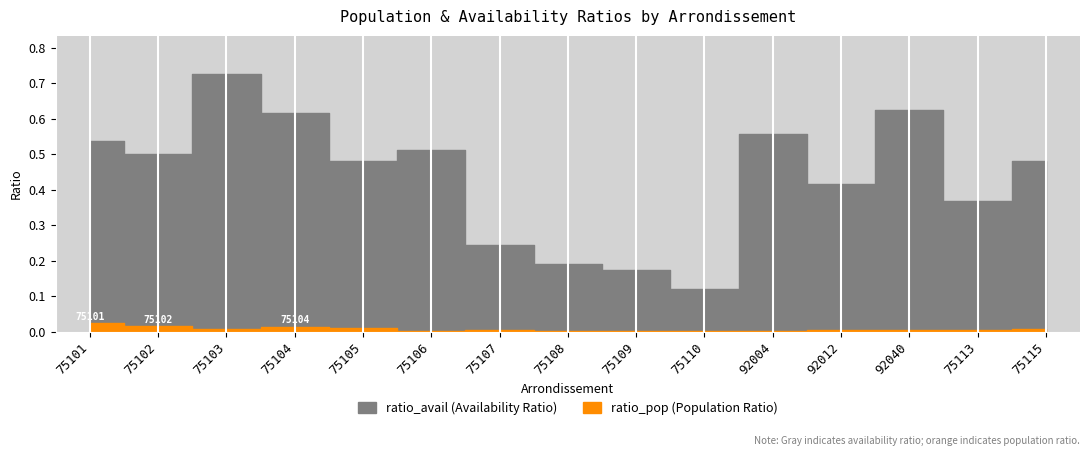

What is the maximum value shown in the chart?

0.7